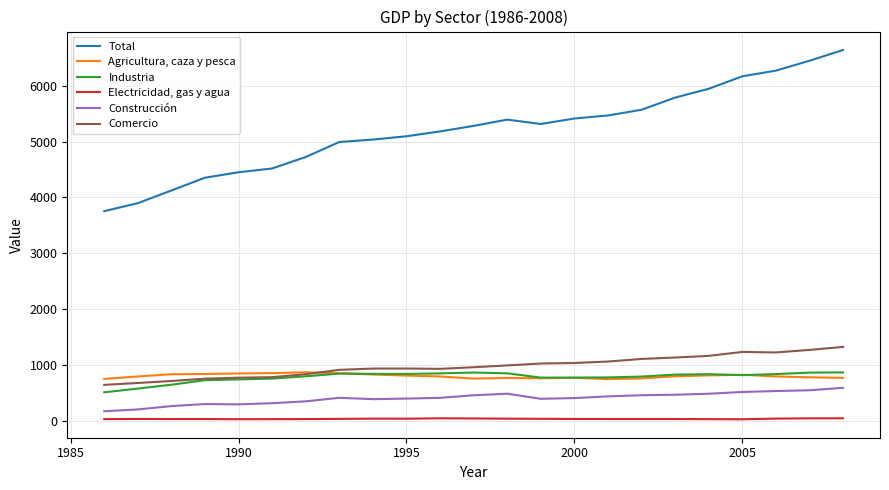

True or false: Industria and Construcción intersect in this chart.

False